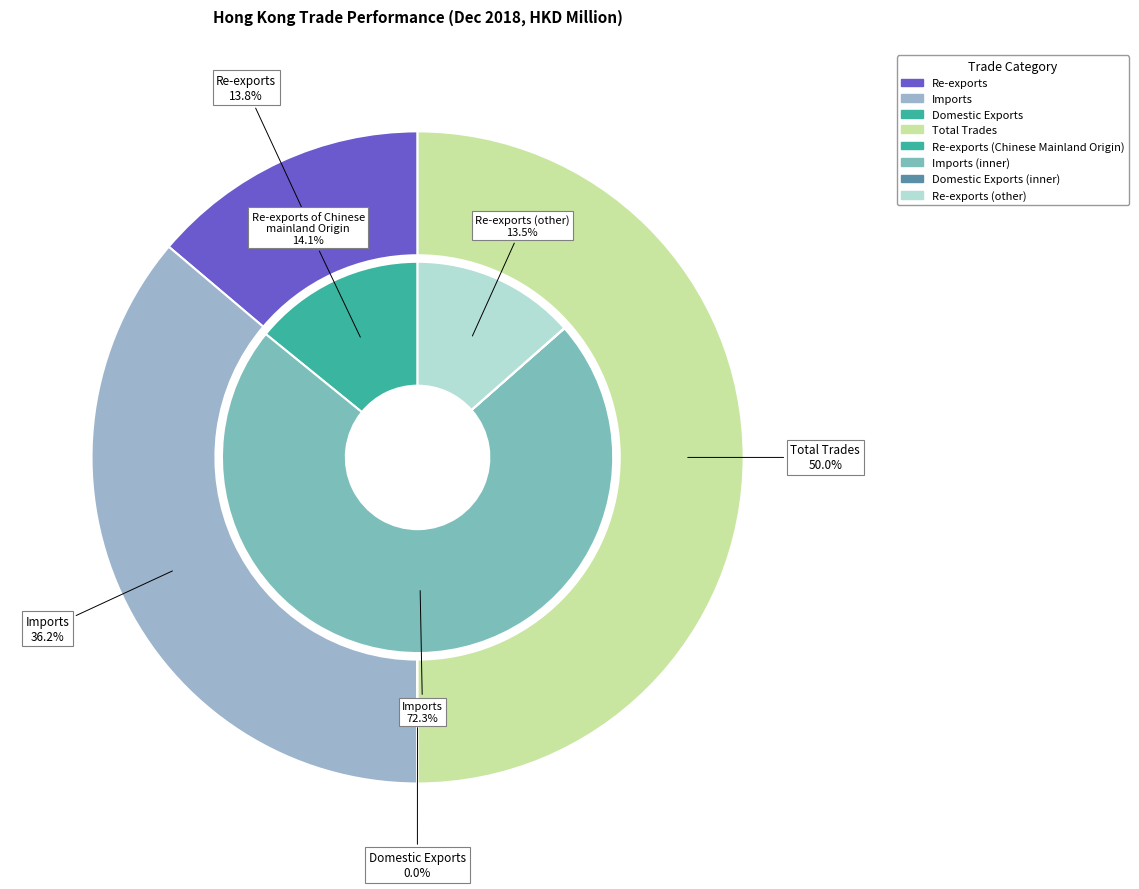

How many slices are in this pie chart?

4